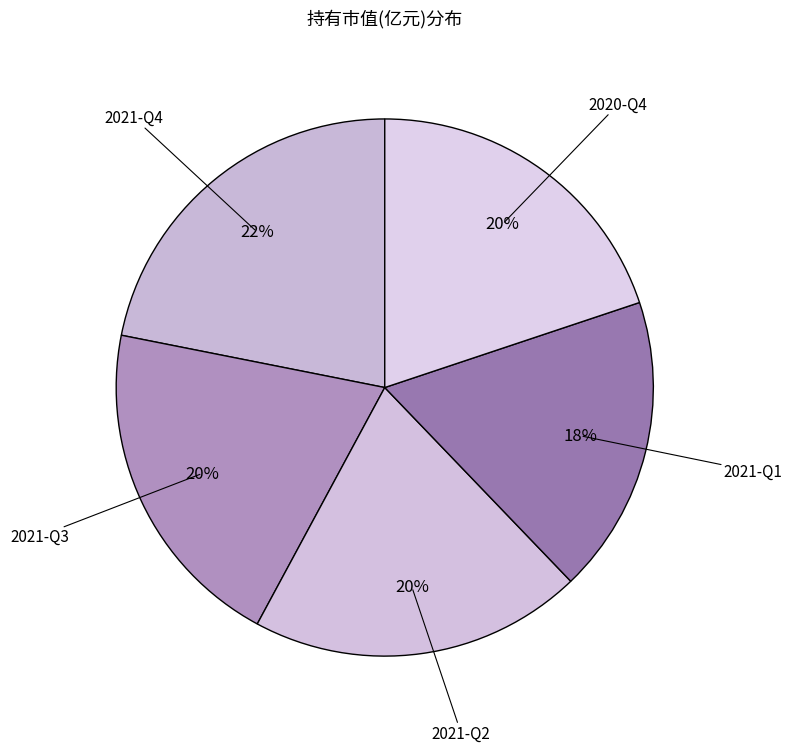

How many segments does this pie chart have?

5